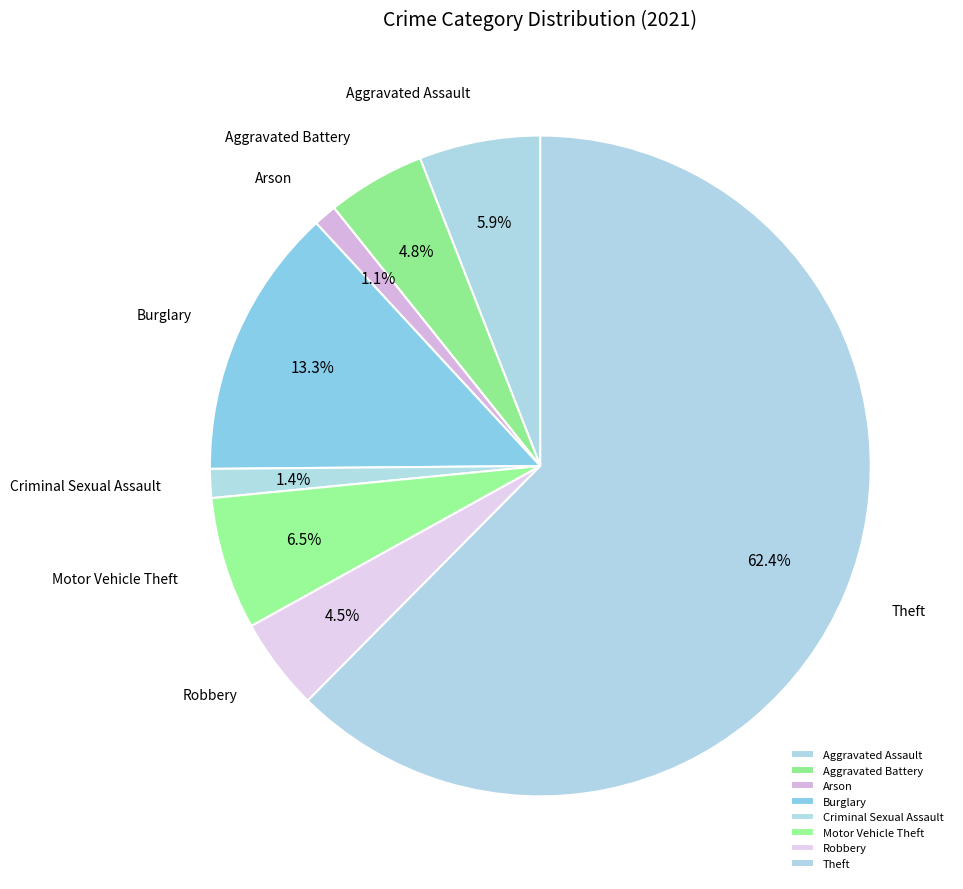

Count the number of slices in the pie.

8